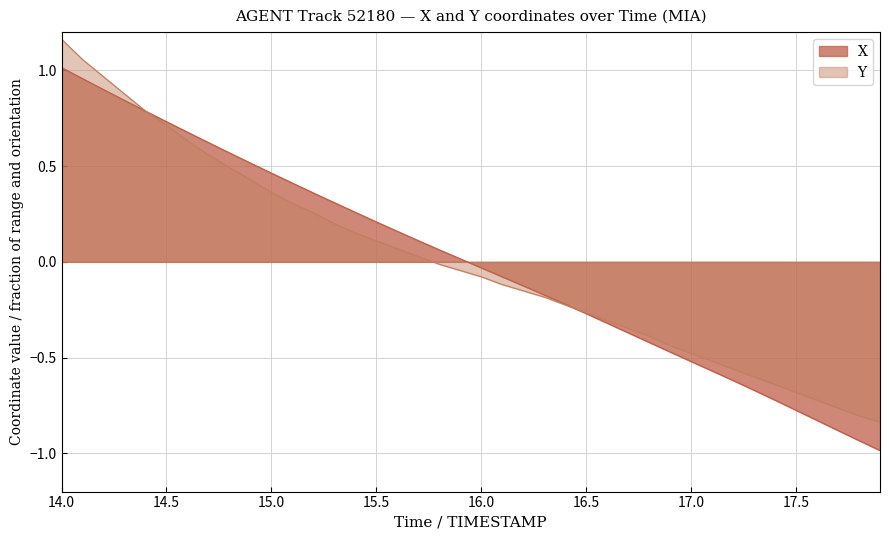

At which category is the sum across all series the highest?

14.0